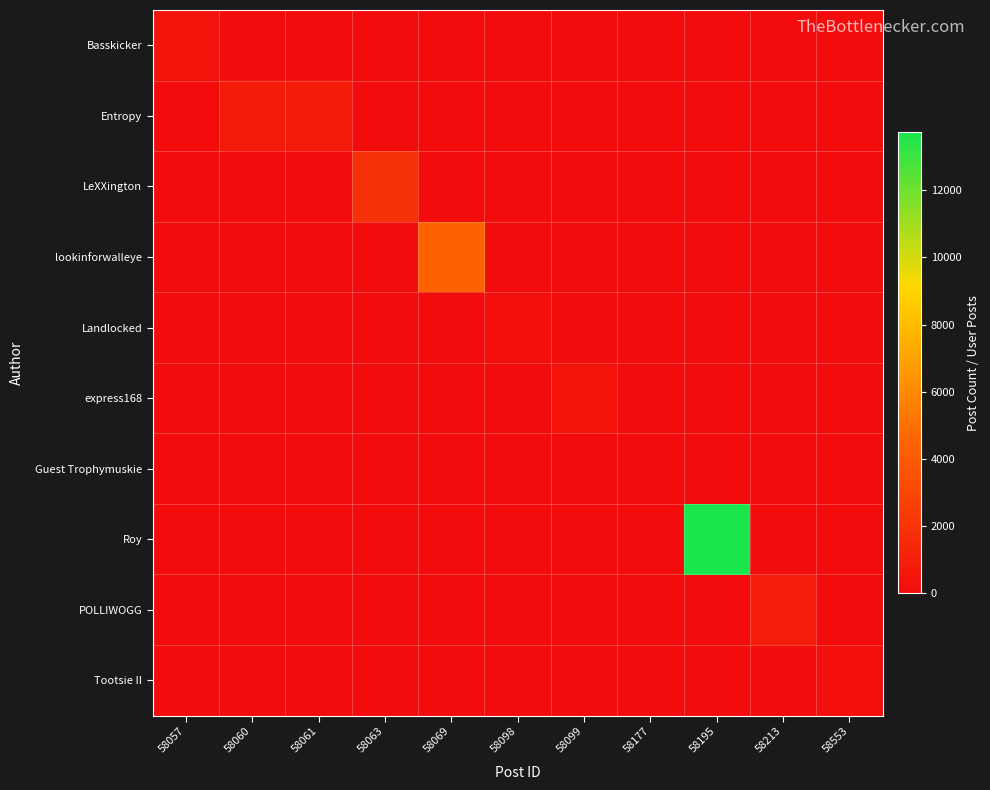

Count the number of data series in this chart.

10